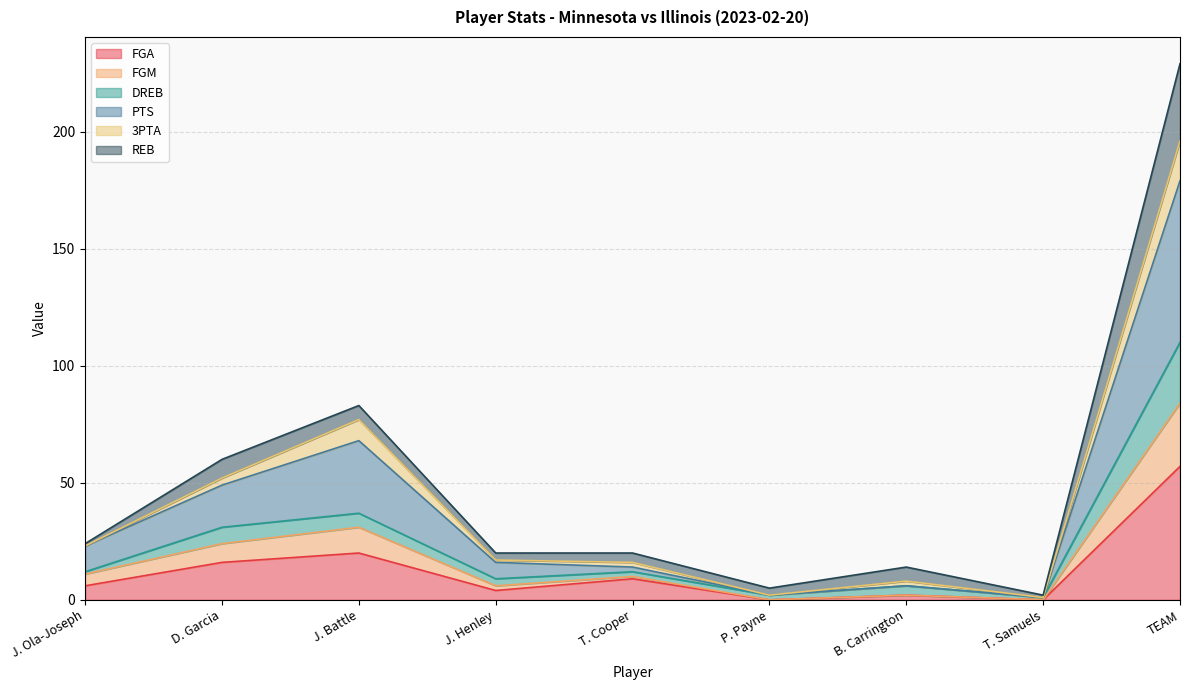

The FGA series shows 0 at P. Payne. True or false?

True